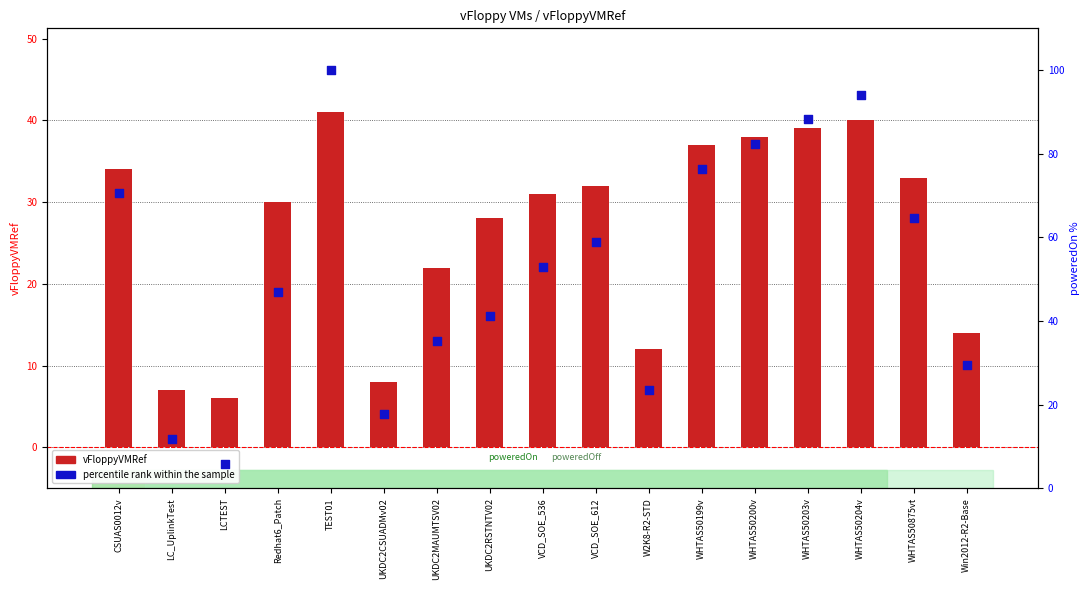

Is the value of vFloppyVMRef at VCD_SOE_612 greater than the value of percentile rank within the sample at Win2012-R2-Base?

Yes